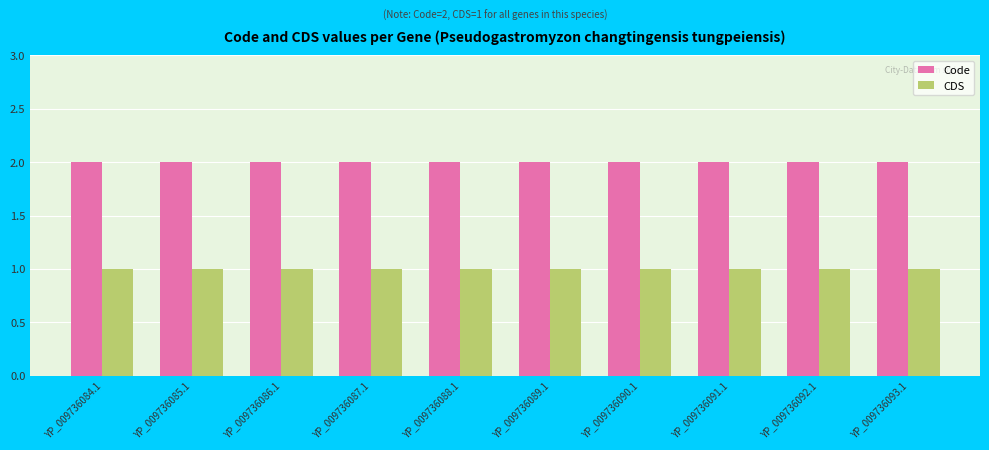

Which series has the largest total across all categories?

Code